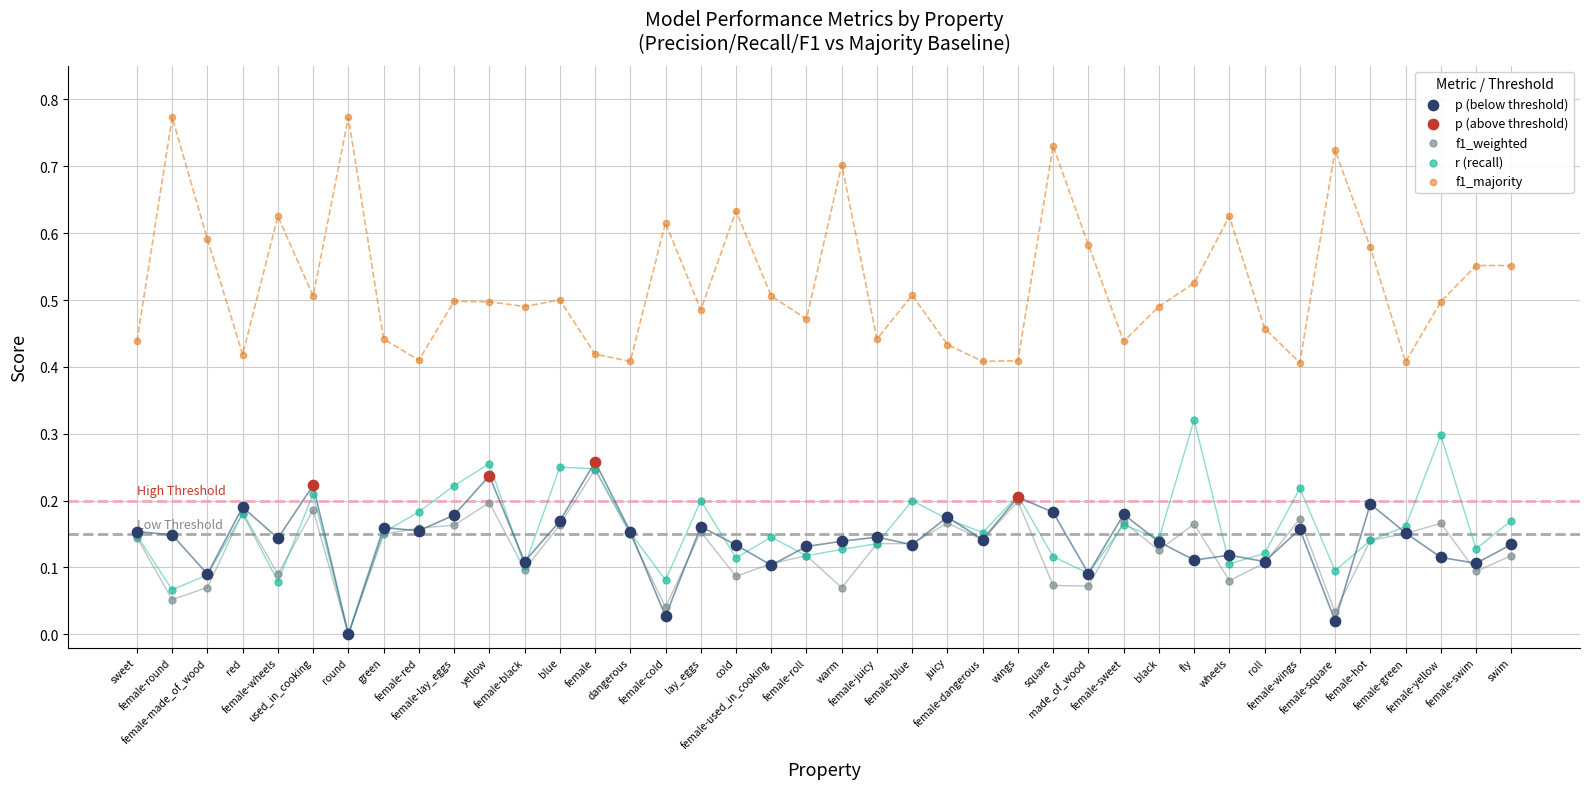

Which series reaches the maximum Y coordinate?

f1_majority